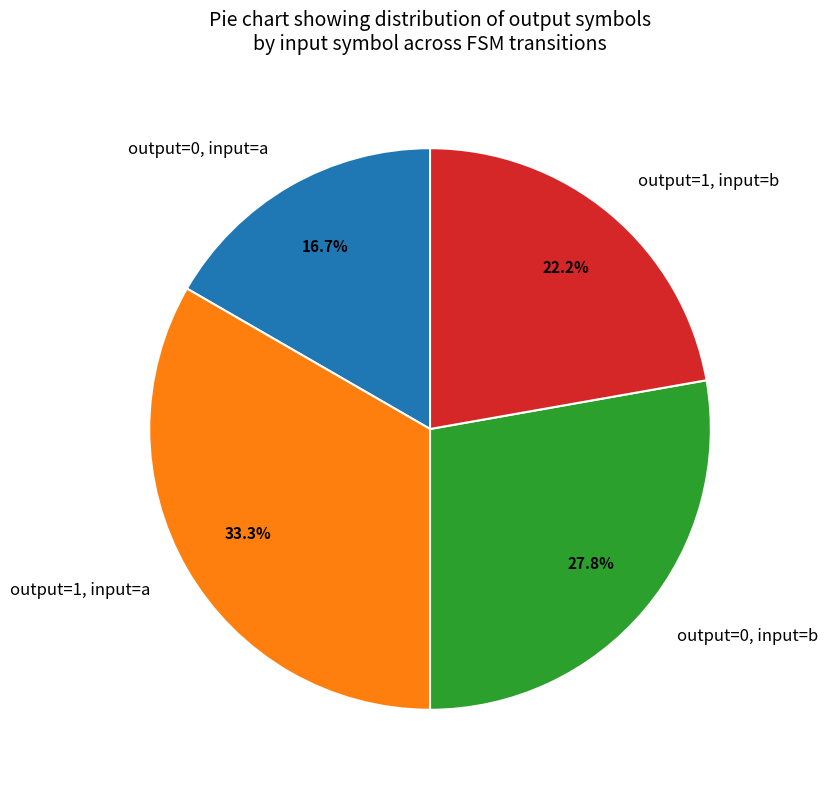

Which has a higher value, output=1, input=b or output=0, input=a?

output=1, input=b